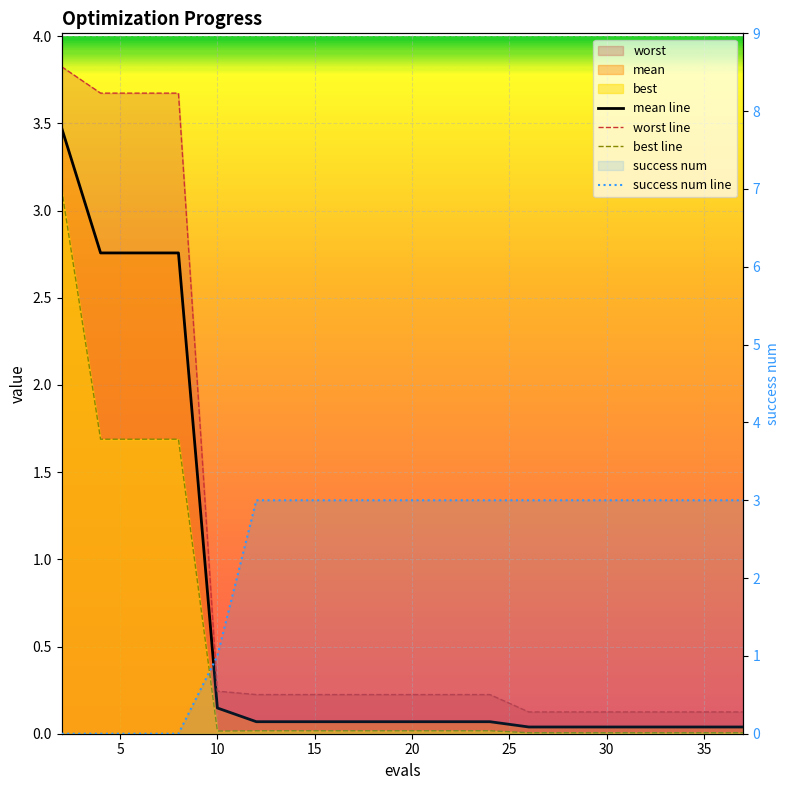

How many times do success num line and worst line cross each other?

1